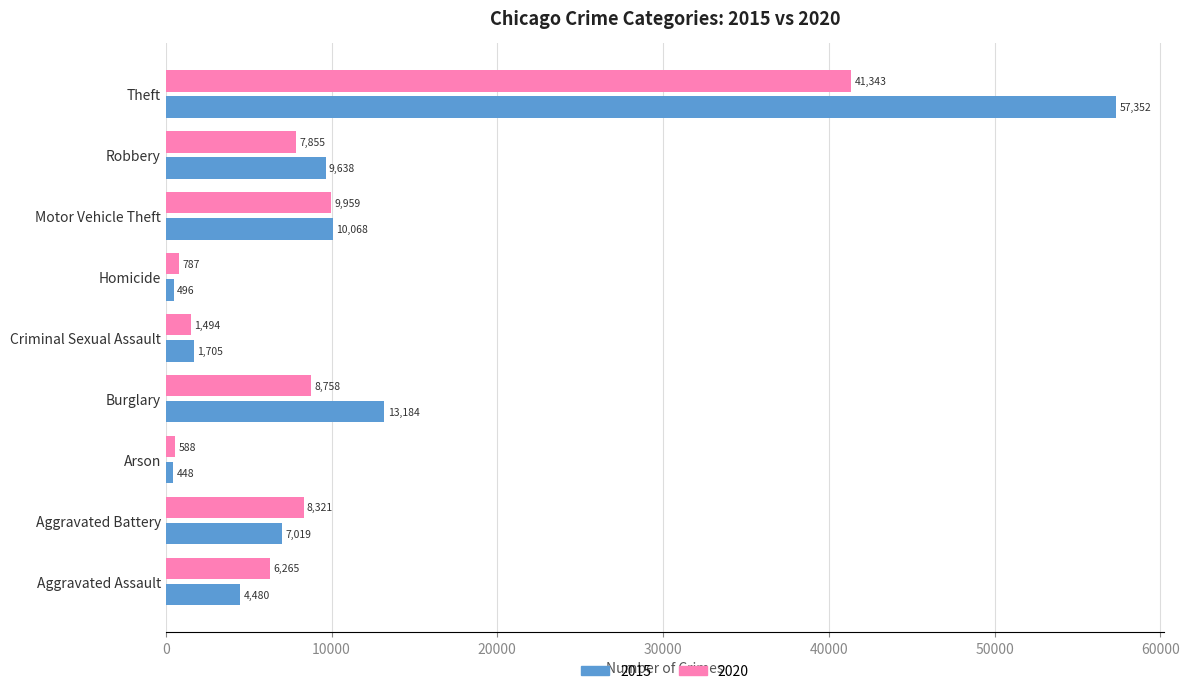

What is the minimum value for 2015?

448